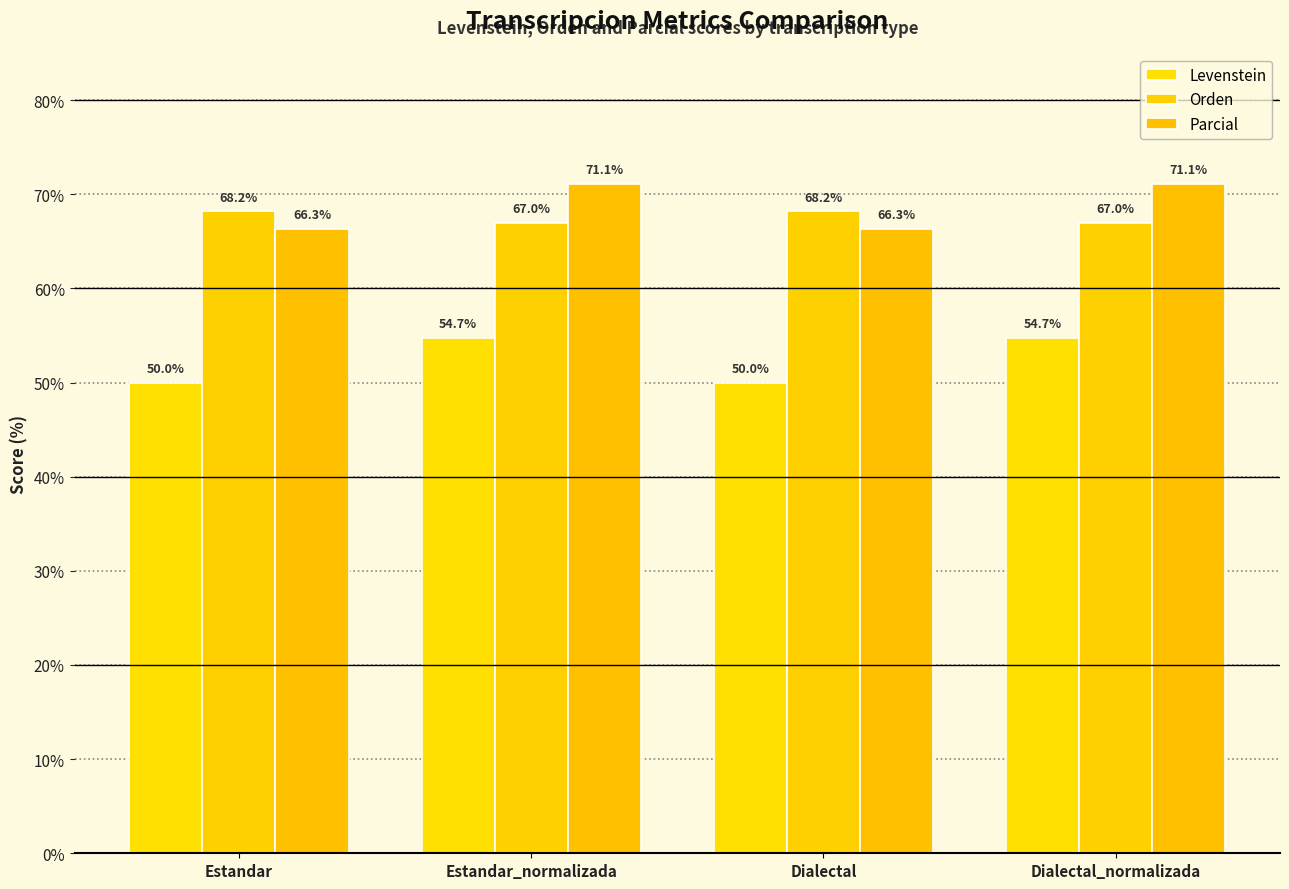

Are the bars grouped side by side (vs. stacked)?

Yes